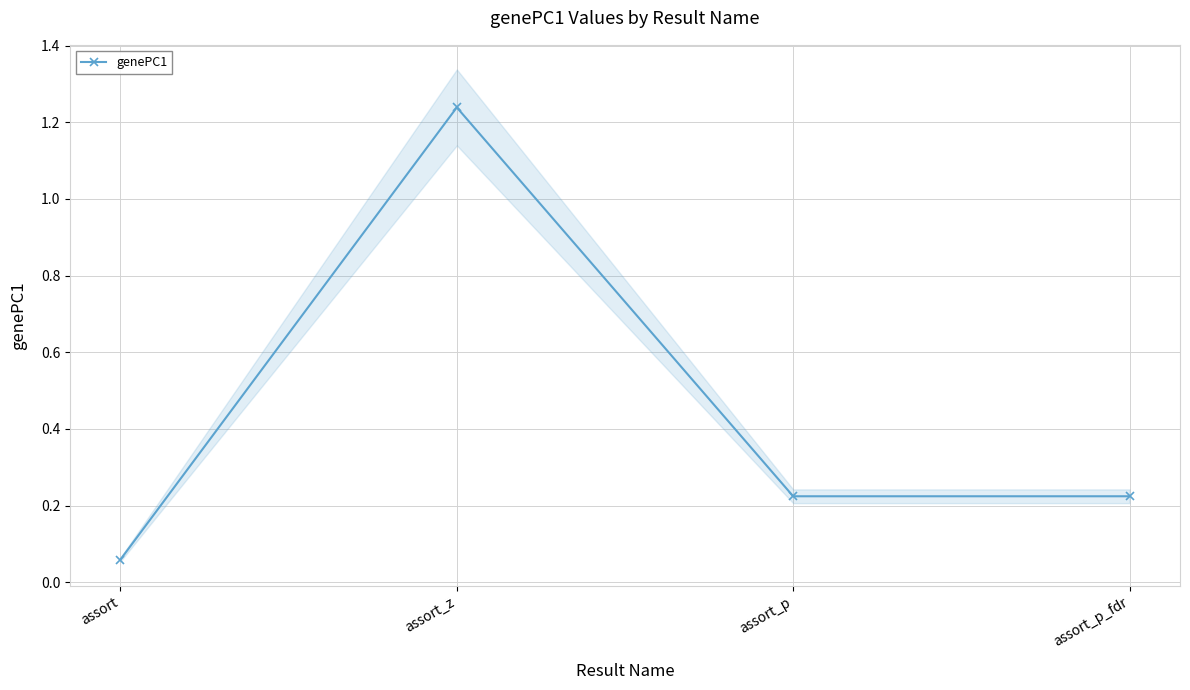

Is it true that the value at assort_z is 0.4?

False